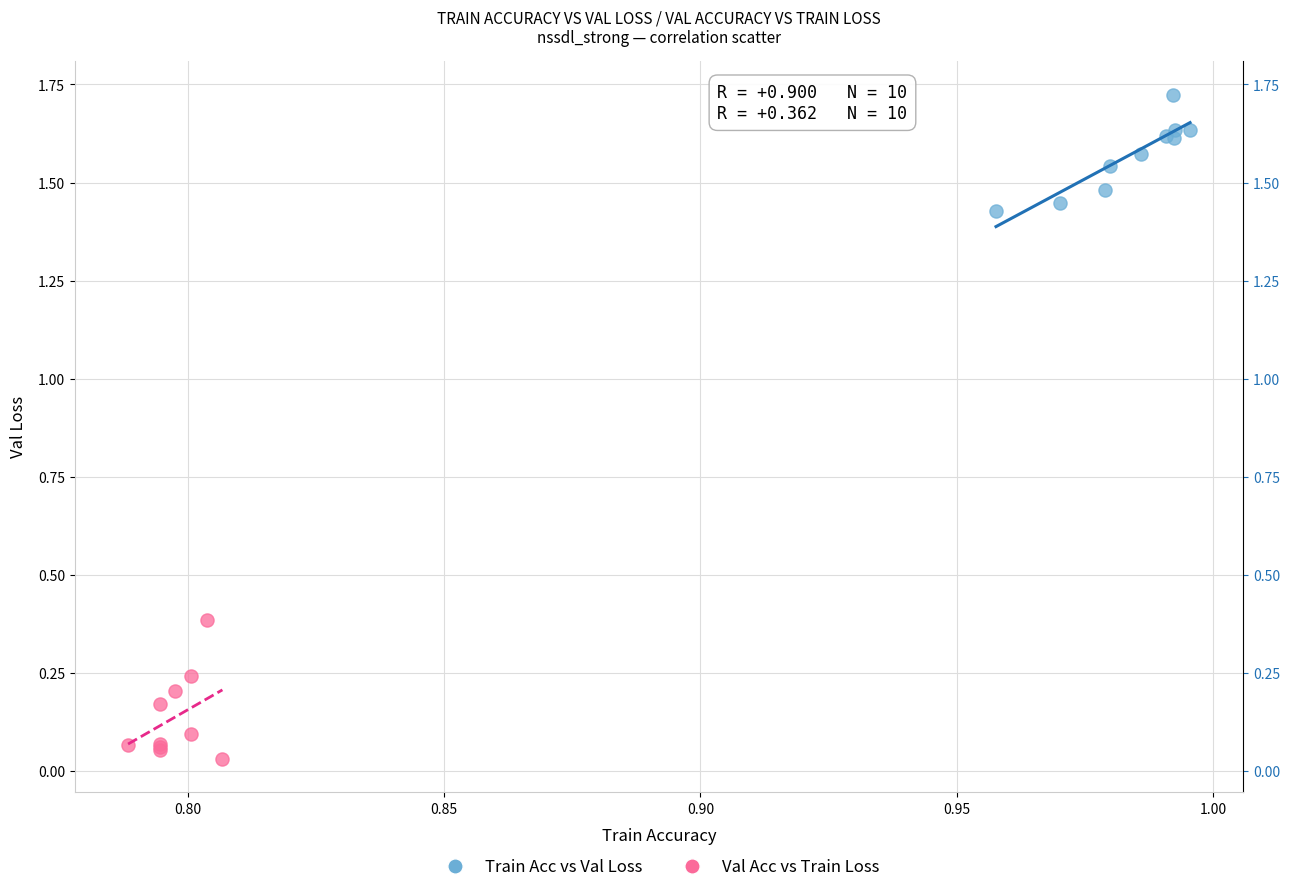

Which series reaches the minimum Y coordinate?

Val Acc vs Train Loss